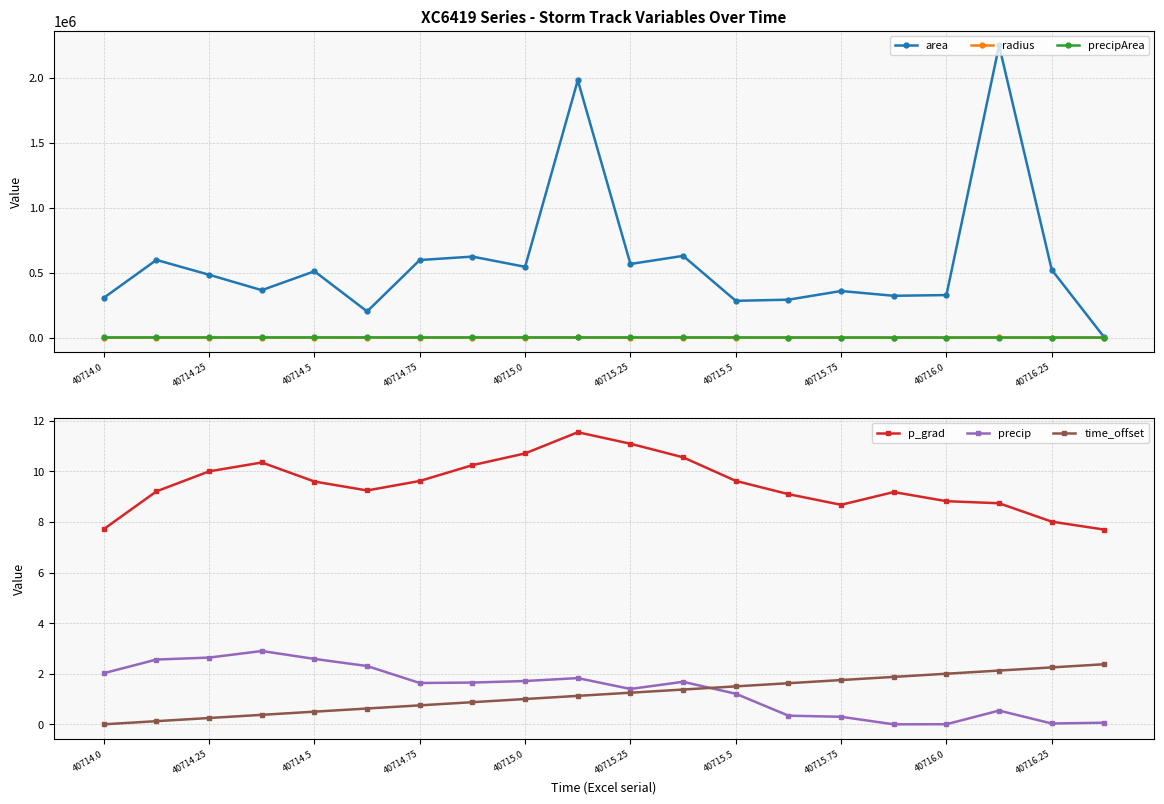

True or false: p_grad and area intersect in this chart.

False